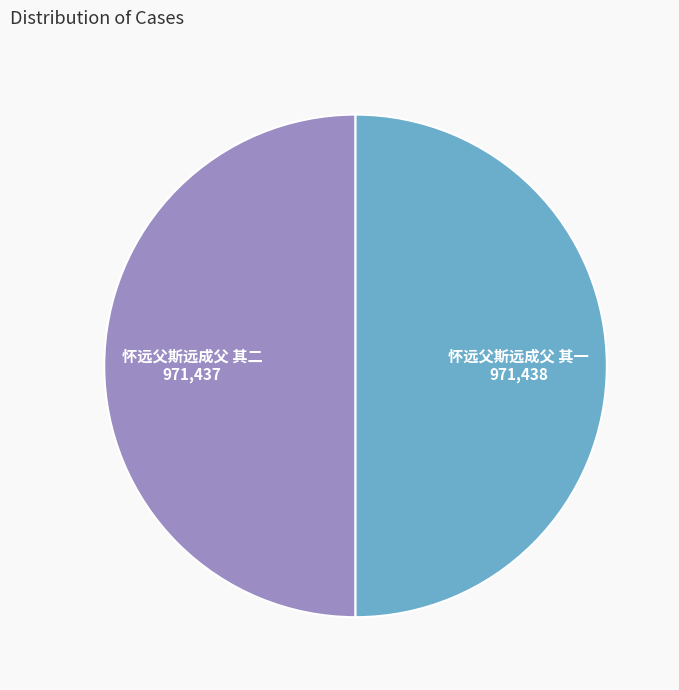

Combined, do 怀远父斯远成父 其一 and 怀远父斯远成父 其二 account for over 50%?

Yes